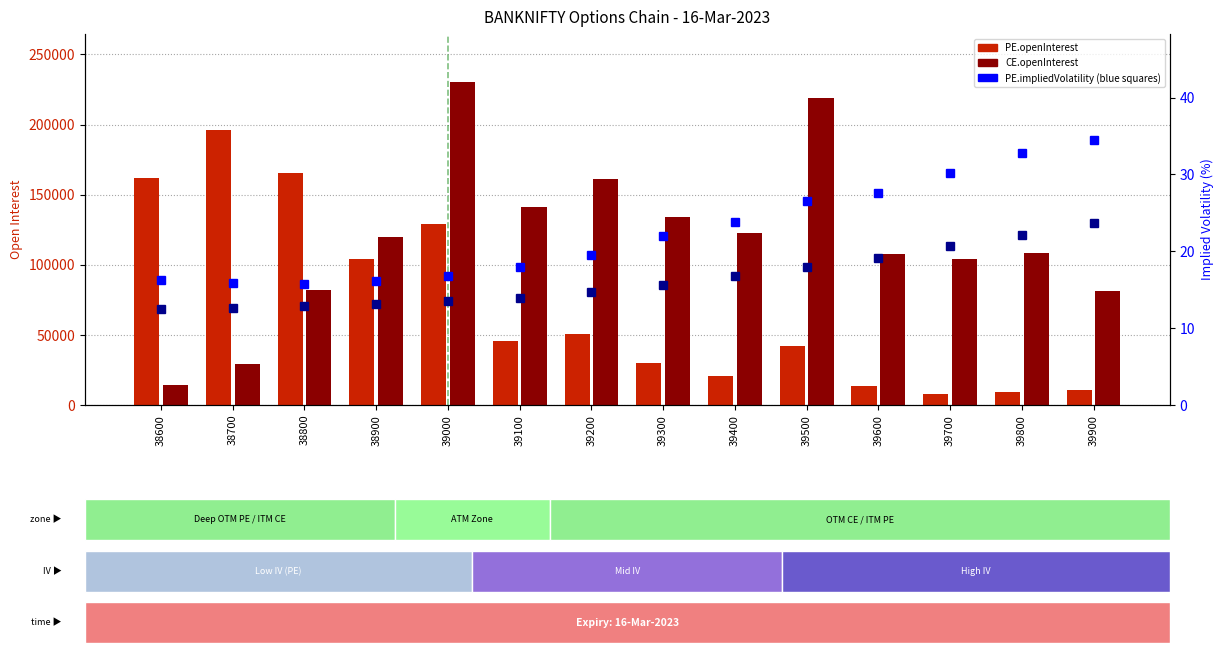

Rank the series at 39600 from lowest to highest value.

PE.openInterest, CE.openInterest